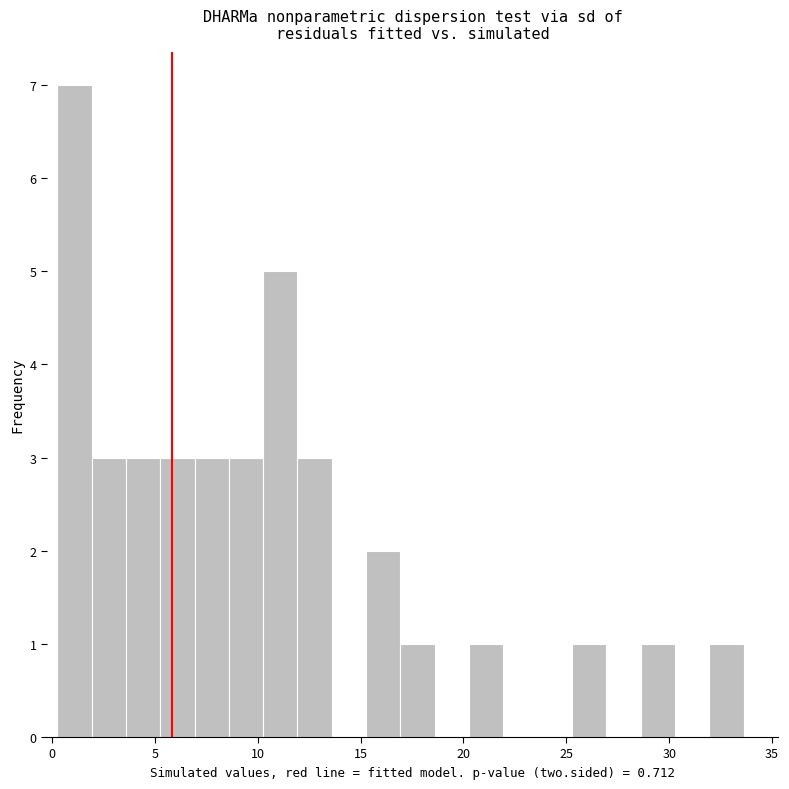

Read against the x-axis, roughly where is the centre of the tallest bar?

1.0